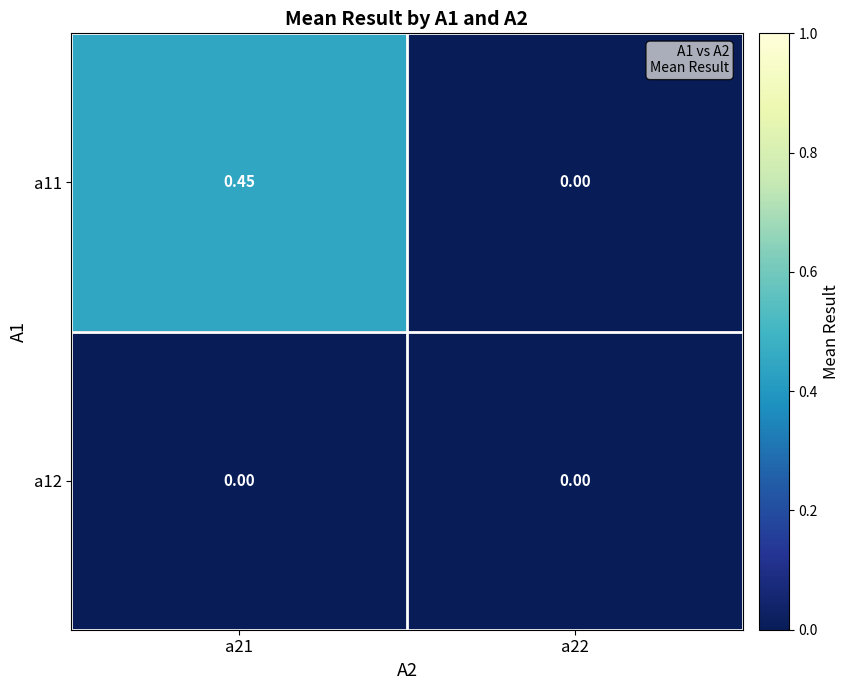

Is the value of a12 at a22 greater than the value of a11 at a21?

No